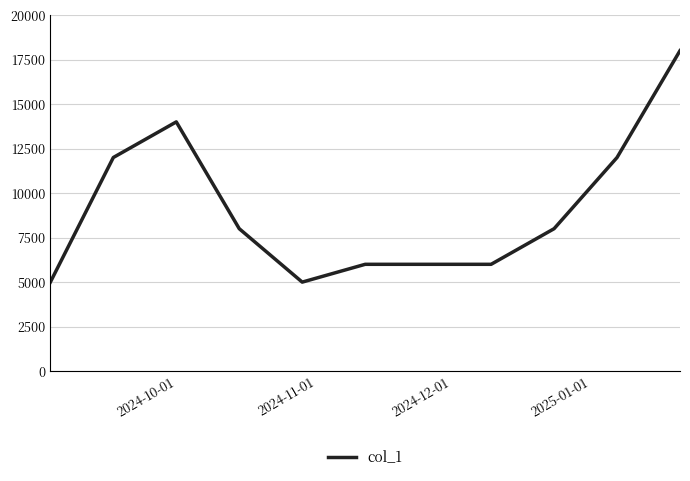

What is the difference between the maximum and minimum values?

13000